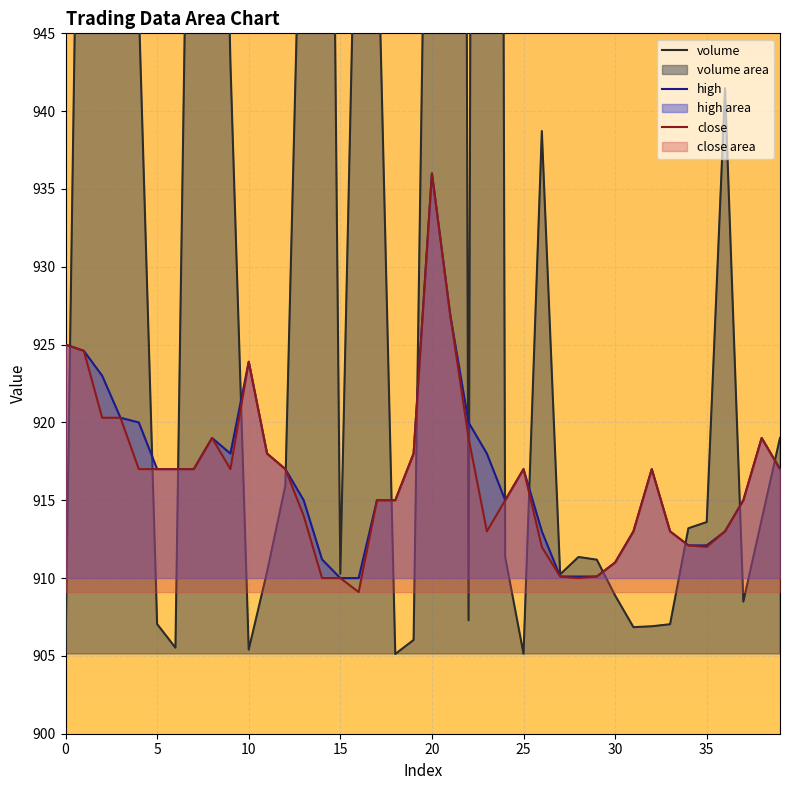

What are all the series names shown in the legend?

volume, high, close